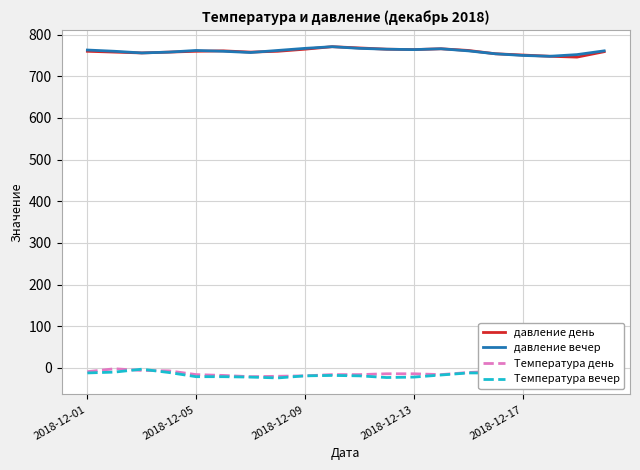

True or false: Температура вечер and давление вечер intersect in this chart.

False